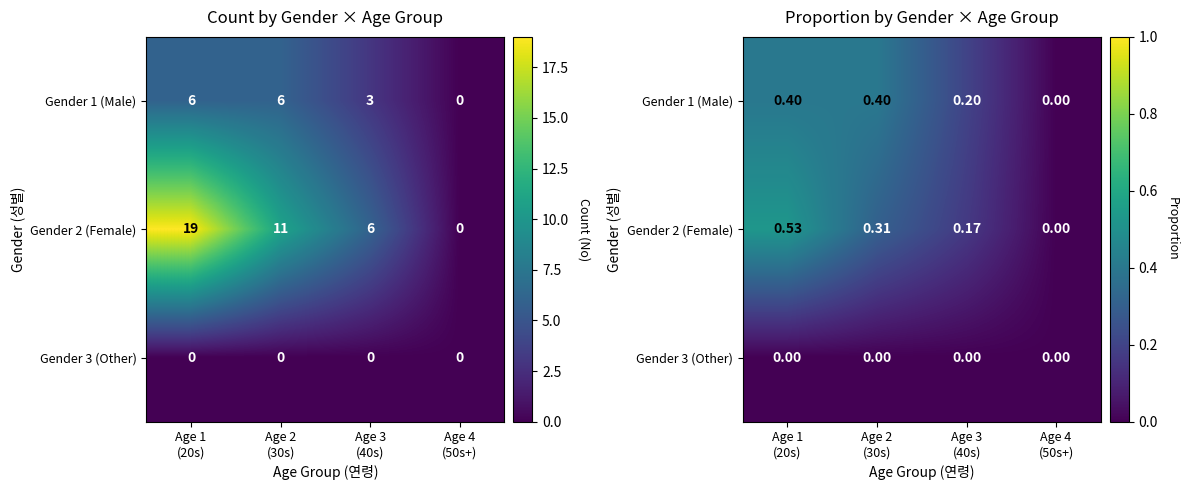

Is it true that Gender 2 (Female) equals 0.1 at Age 3 (40s)?

False